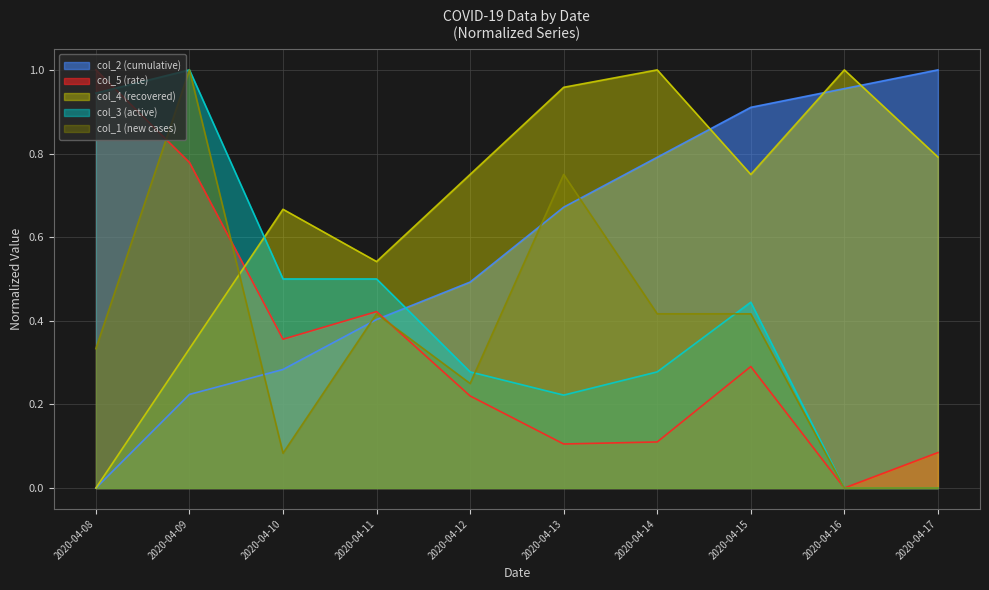

Count the number of categories in the chart.

10